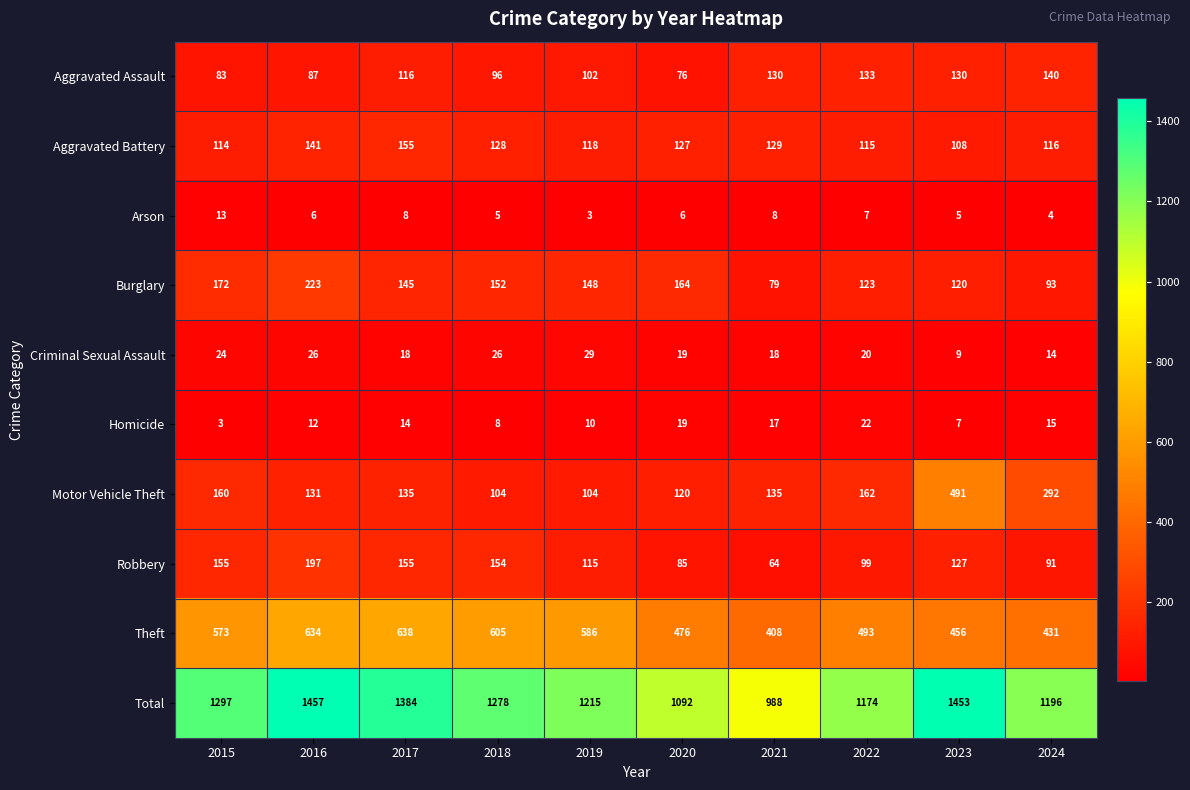

What is the difference between the Arson values at 2021 and 2015?

5